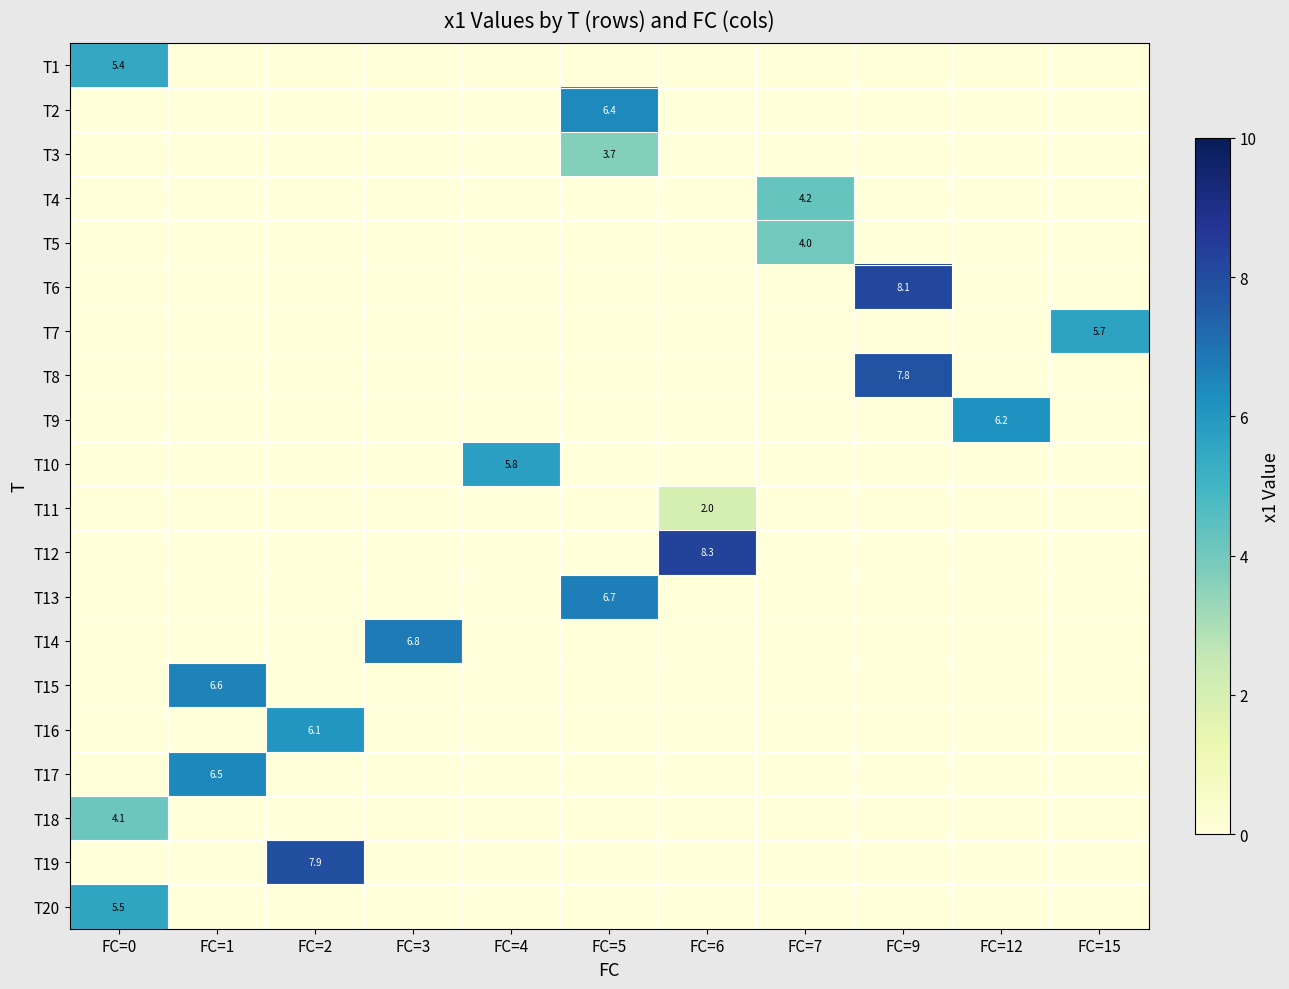

Is it true that T5 equals 4.0 at FC=7?

True